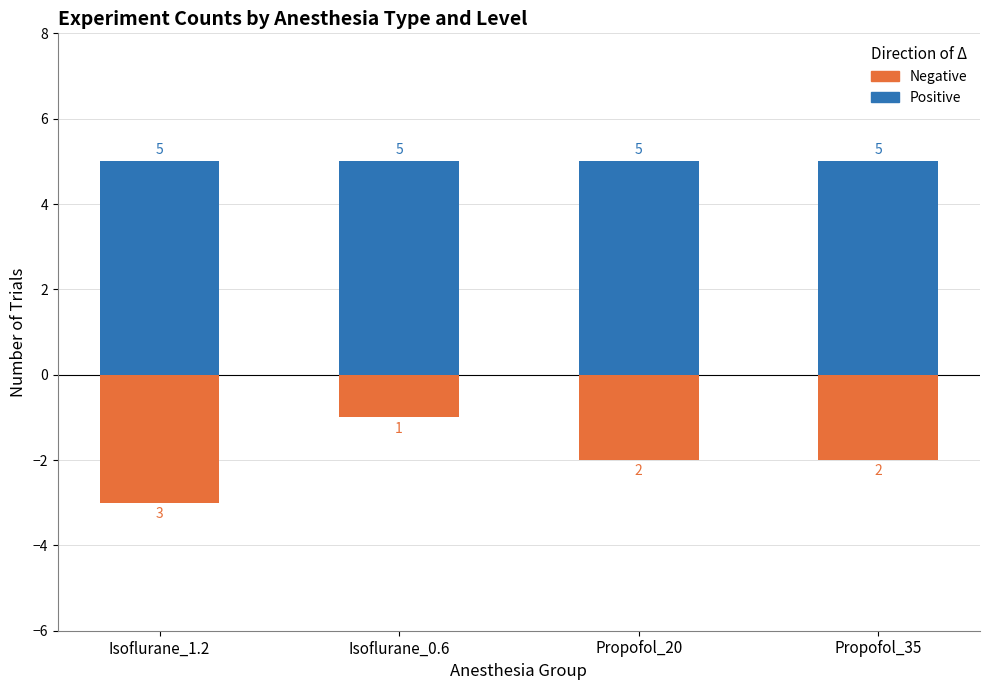

Is the value of Positive at Propofol_20 greater than the value of Negative at Isoflurane_0.6?

Yes